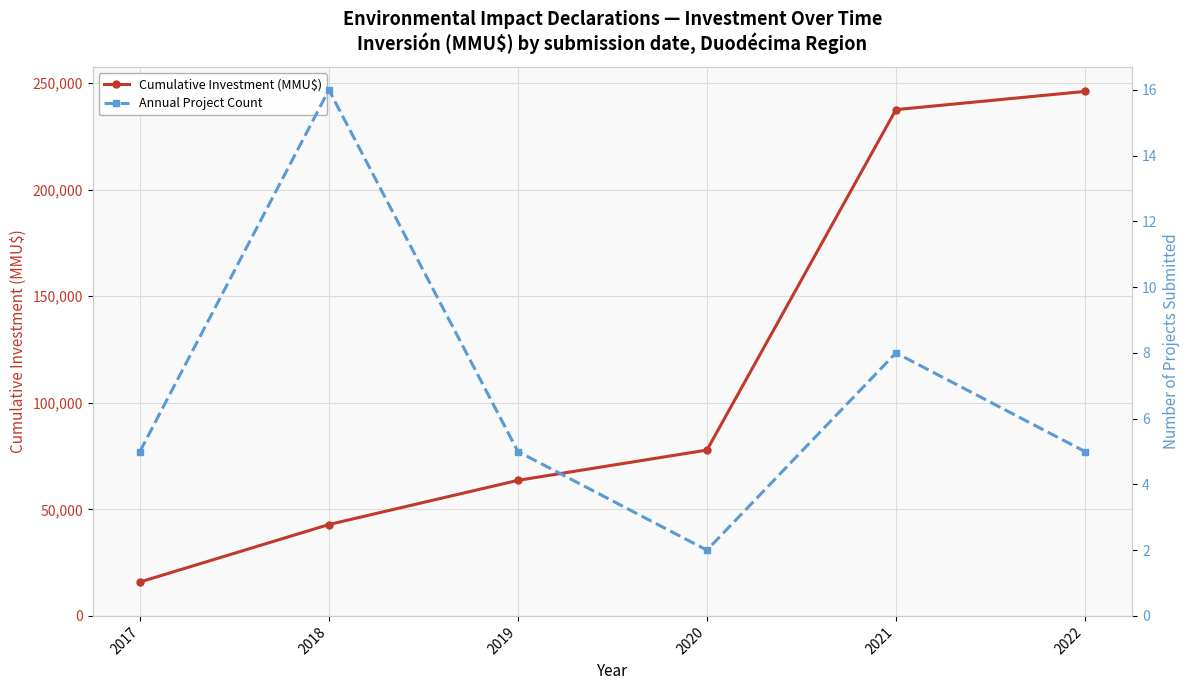

How many data points in Cumulative Investment (MMU$) are less than 77821?

3